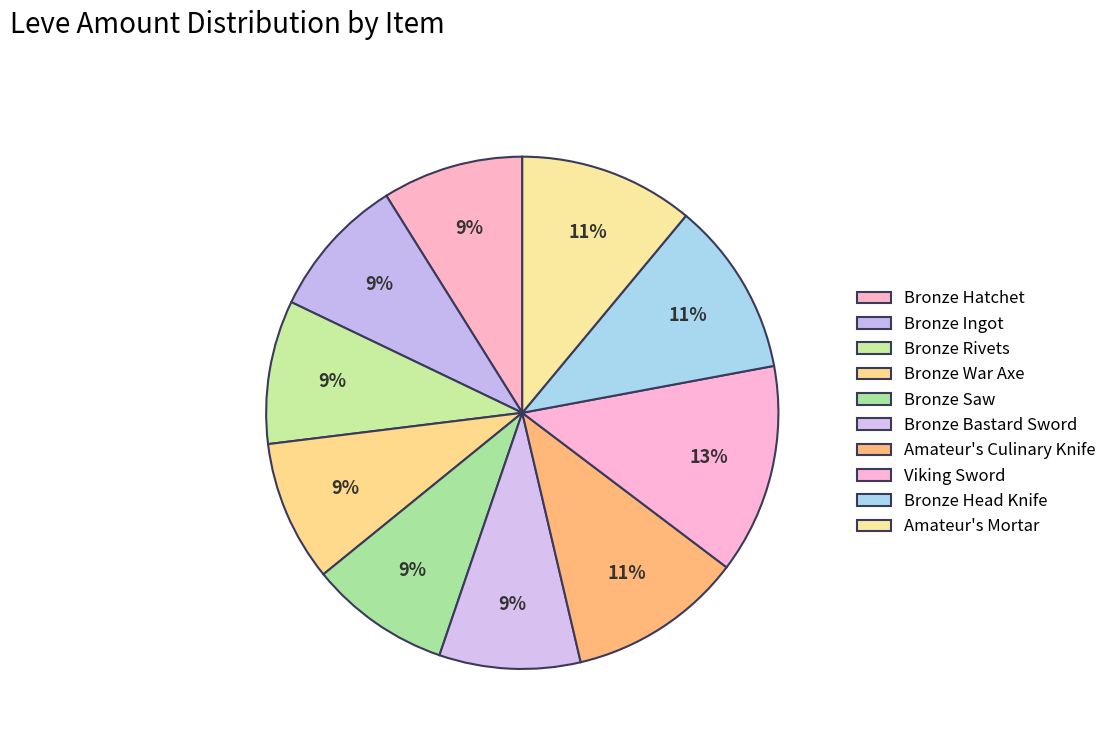

Count the number of slices in the pie.

10